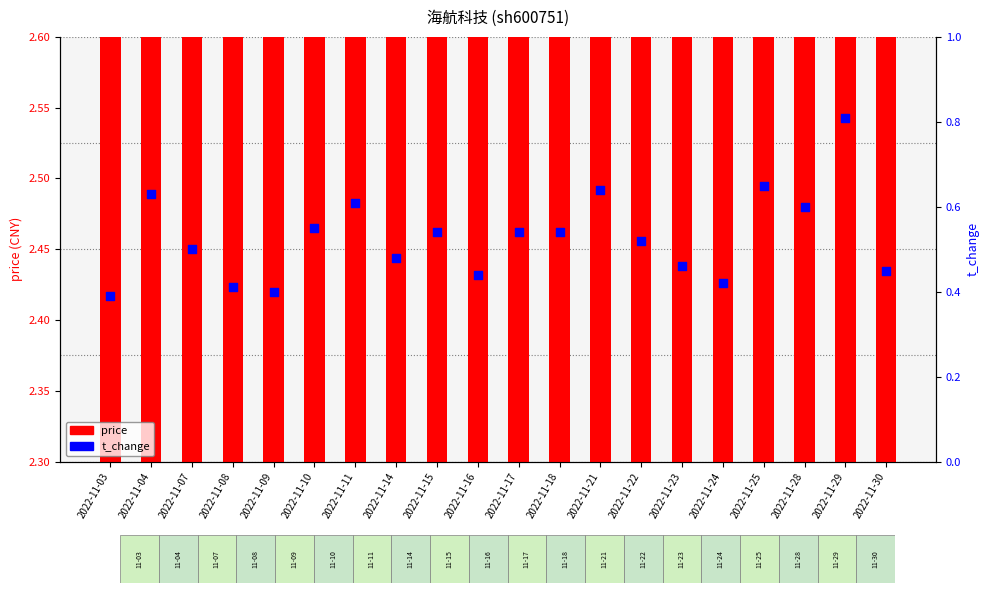

Which series reaches the minimum Y coordinate?

t_change